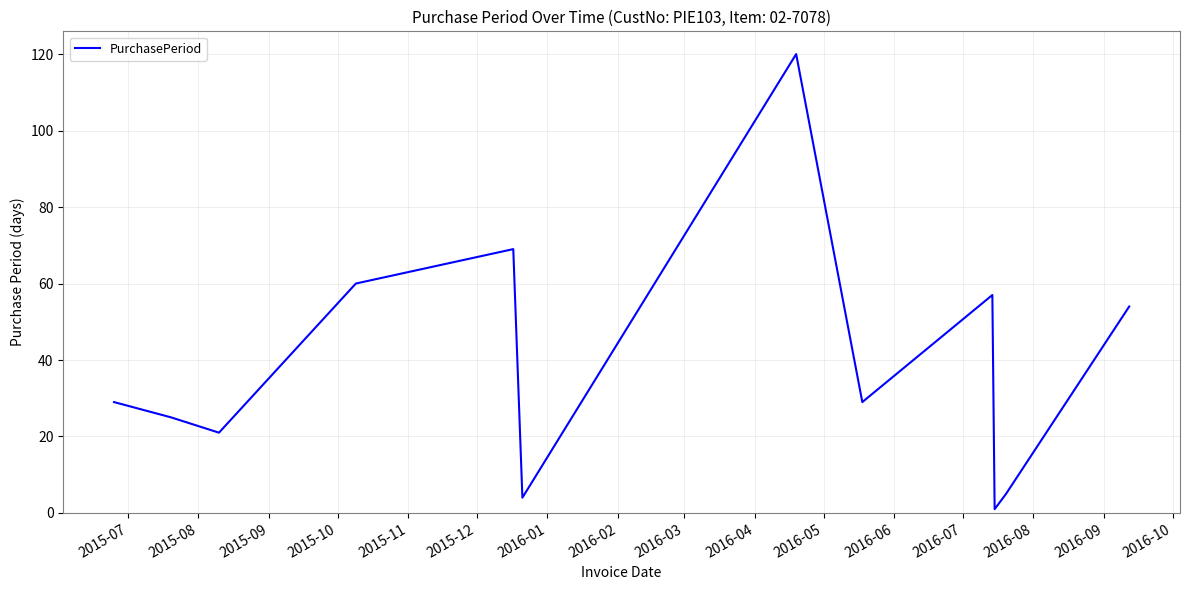

What is the difference between the maximum and minimum values?

119